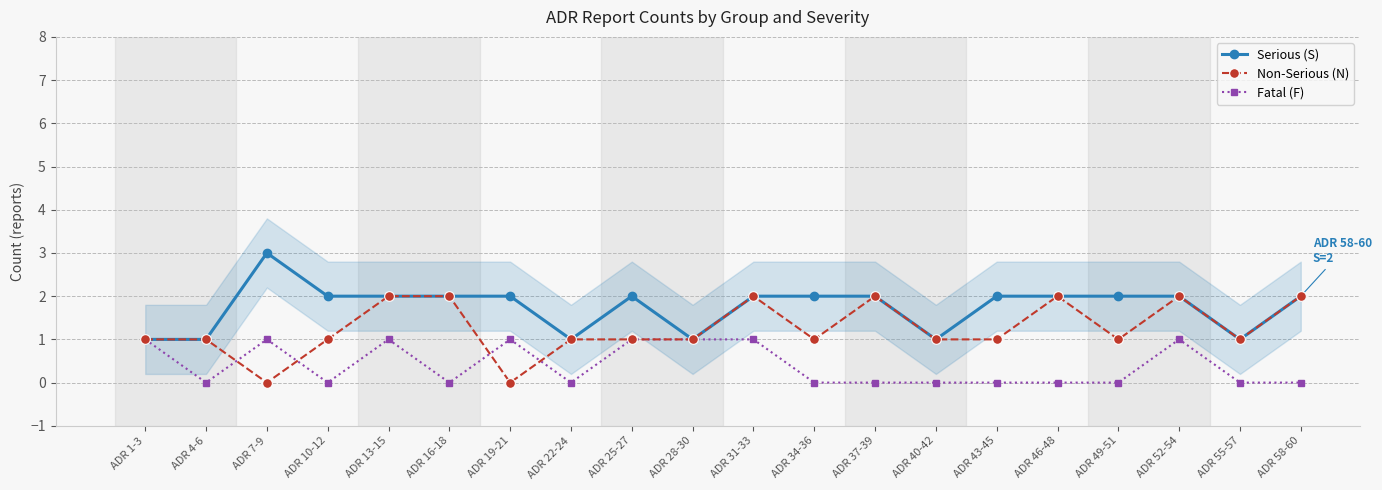

At which category is the sum across all series the highest?

ADR 13-15